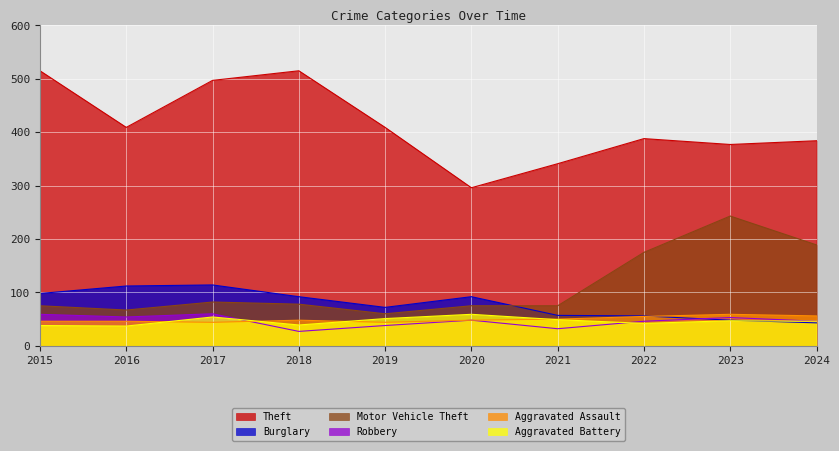

Which has a higher value, 2016 or 2021?

2016